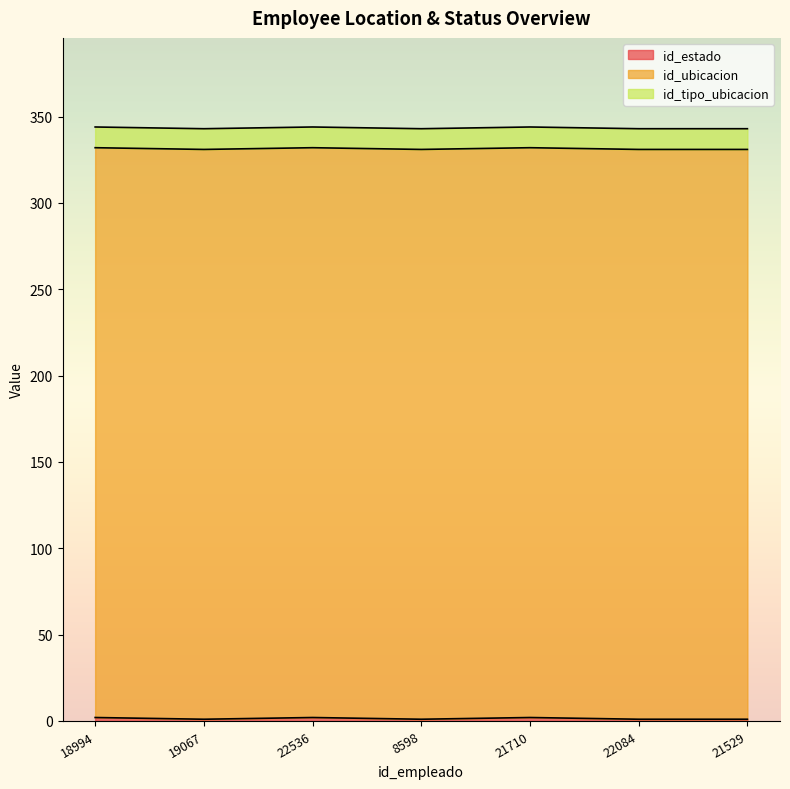

Which has a higher value, 21710 or 21529?

21710